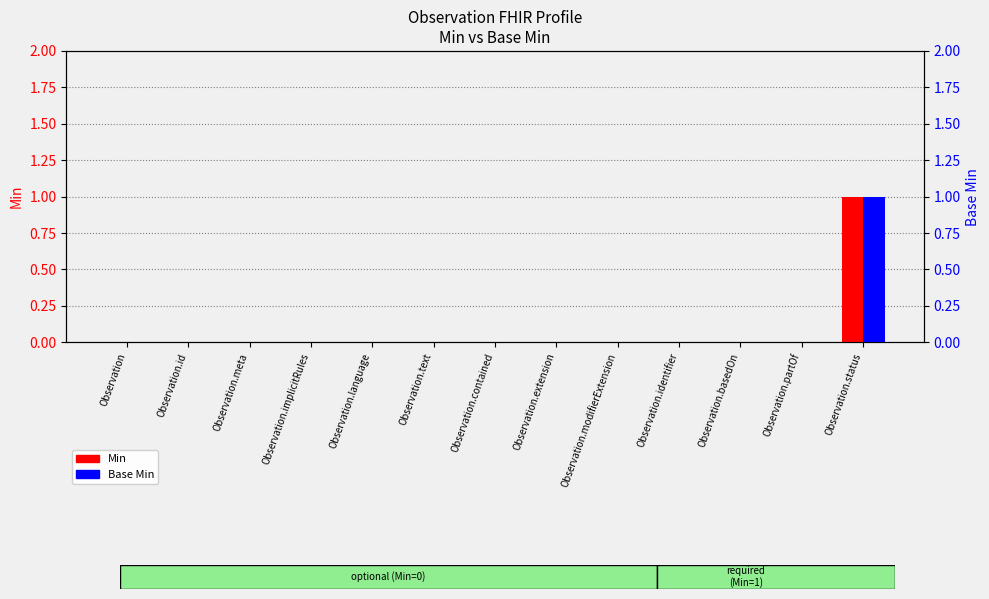

At how many categories does at least one series exceed 0?

1